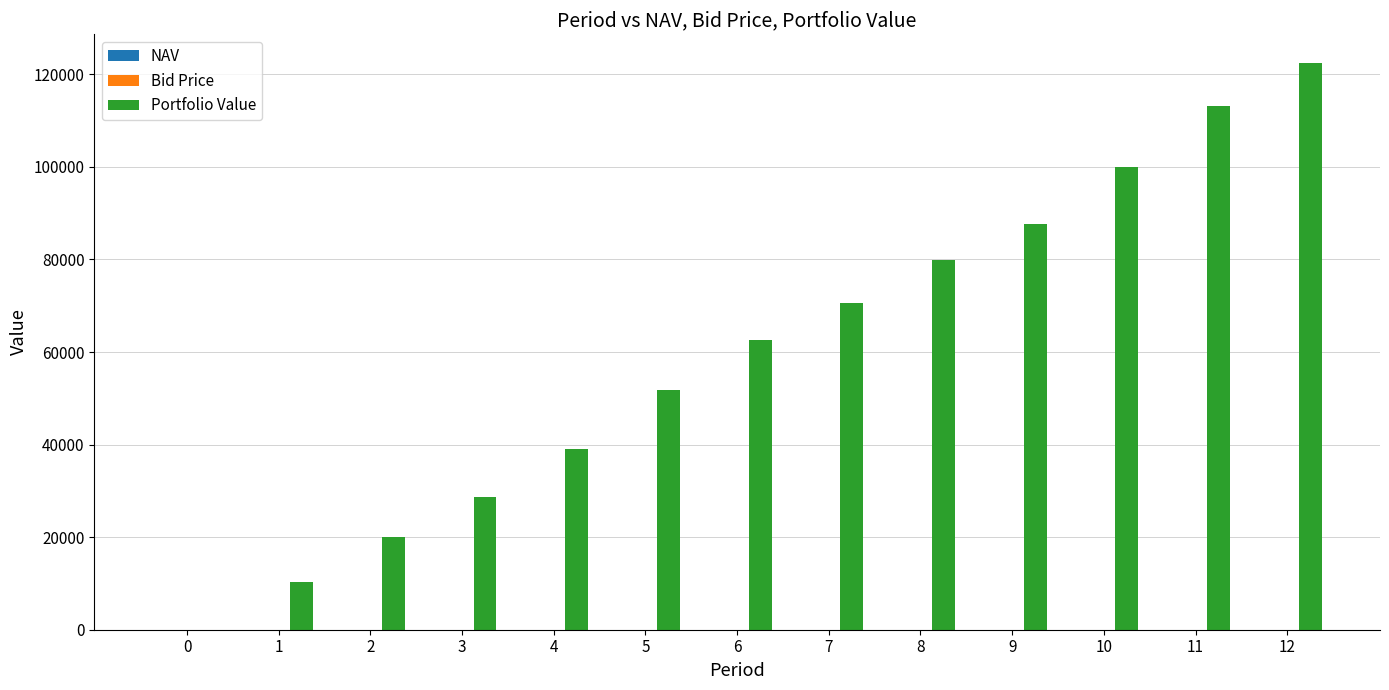

Is it true that Portfolio Value equals 0.0 at 0?

True